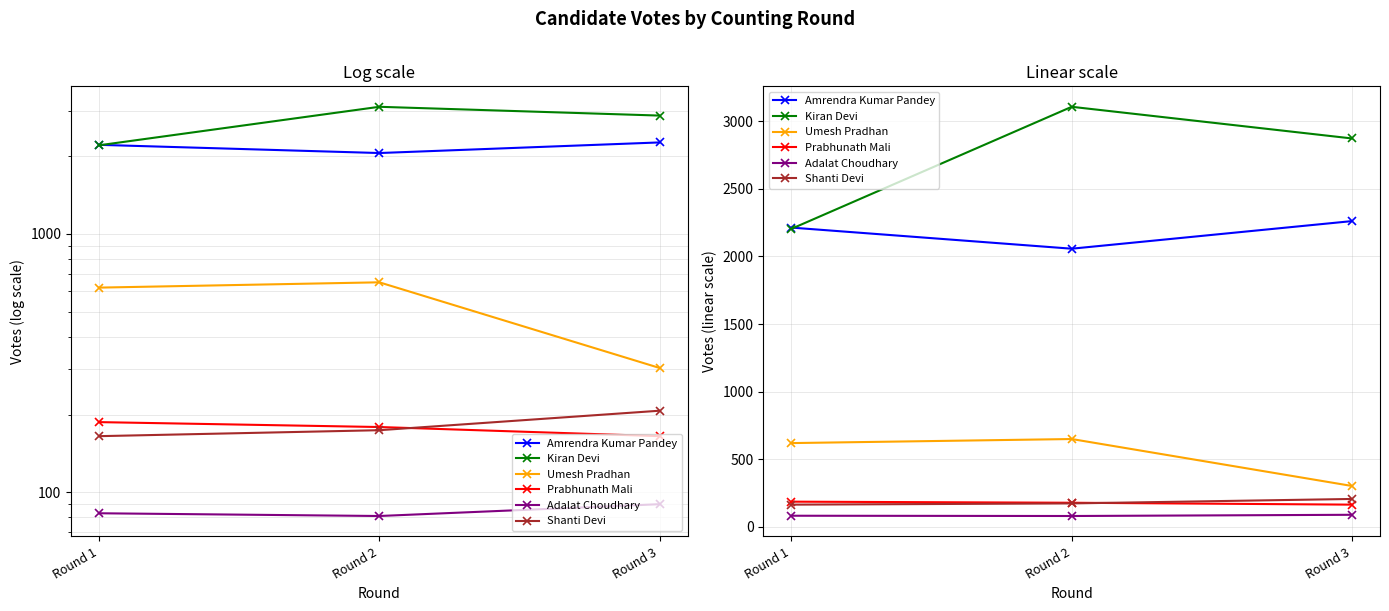

How many lines are shown in the chart?

6